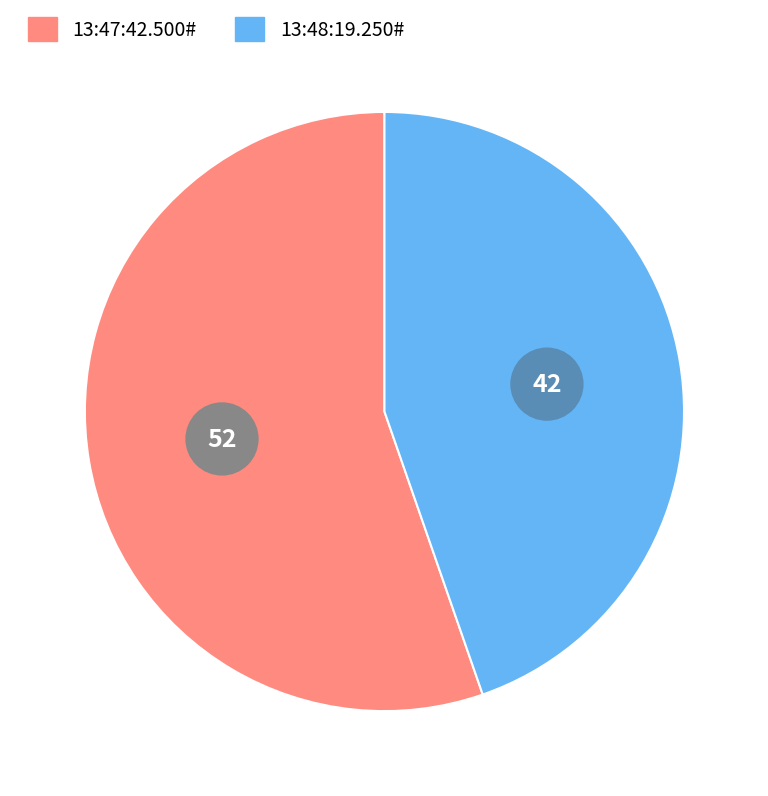

Is it true that 13:48:19.250# is 31% of the pie?

False